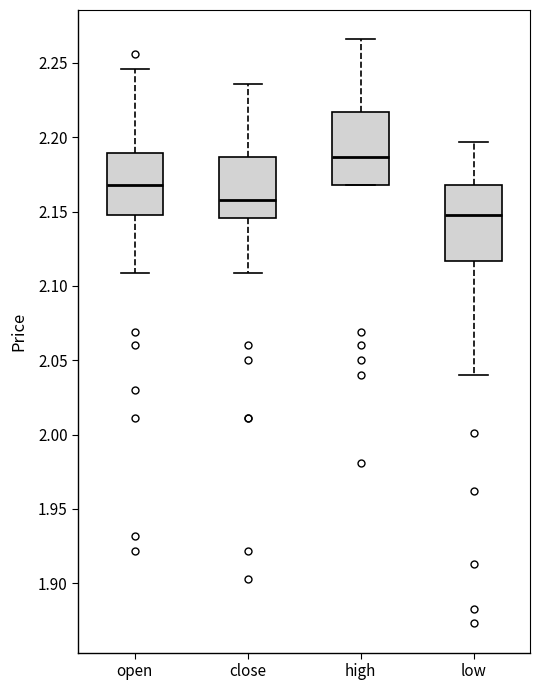

Which box has the lowest median line?

low